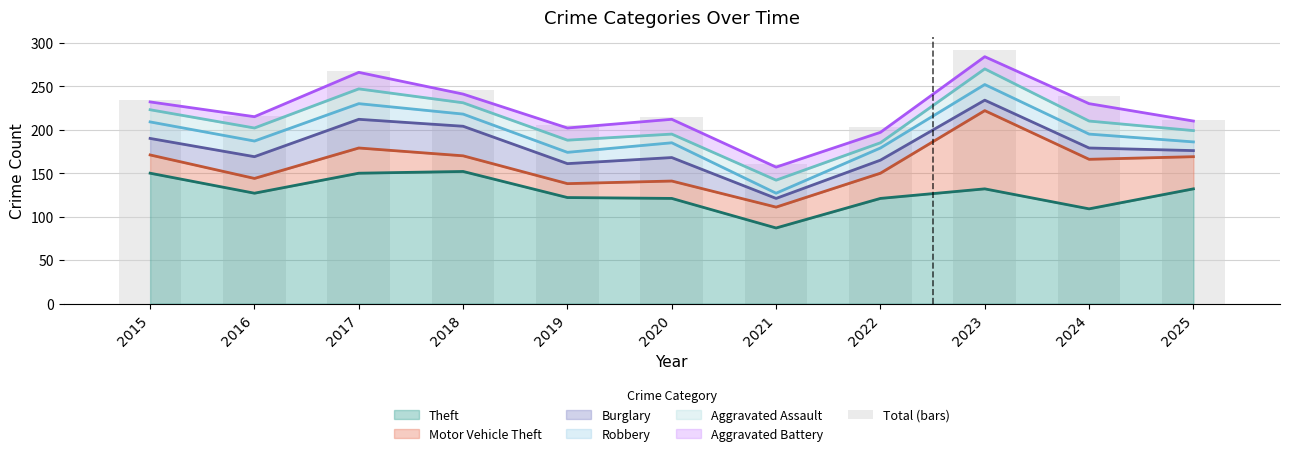

Reading left to right, what are all the values shown in this chart?

2015=234	2016=216	2017=267	2018=246	2019=206	2020=215	2021=161	2022=203	2023=292	2024=239	2025=211